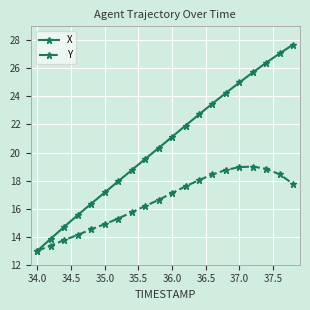

What is the difference between the maximum and minimum values in the Y series?

6.0